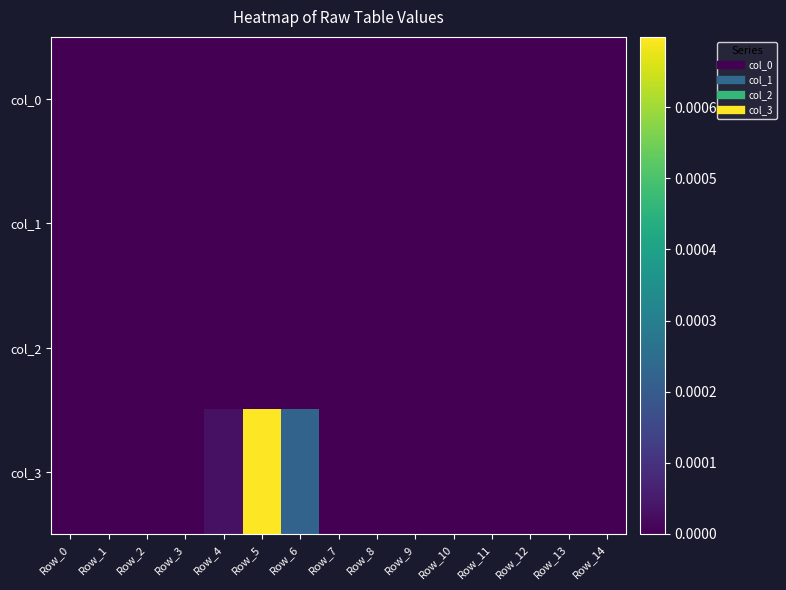

Count the number of categories in the chart.

15